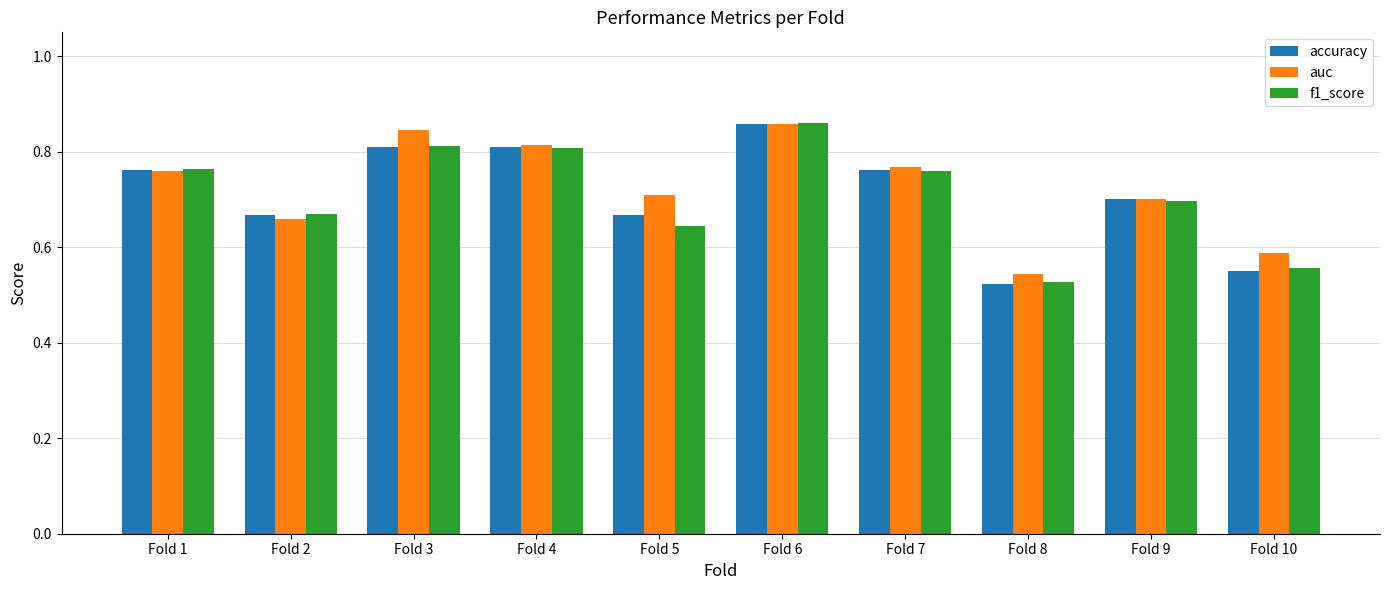

At which category does the chart reach its minimum across all series?

Fold 8